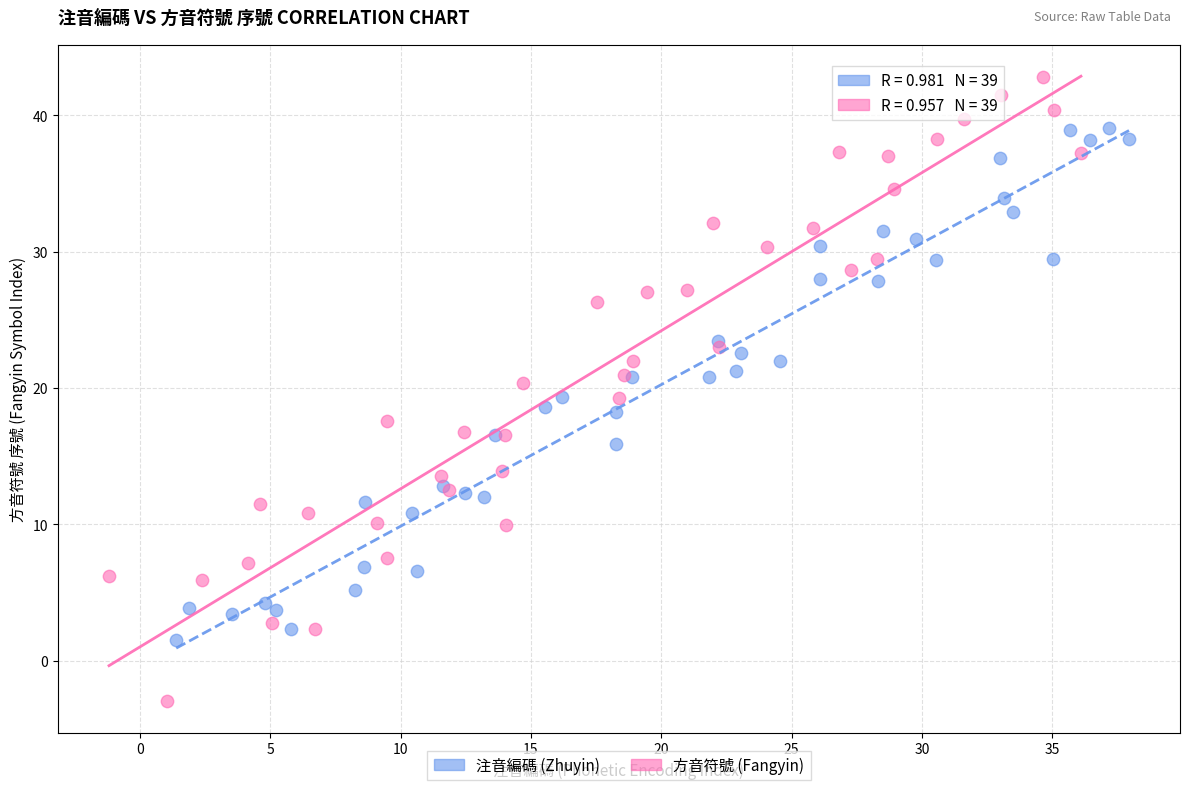

Which series contains the lowest Y value?

方音符號 (Fangyin)